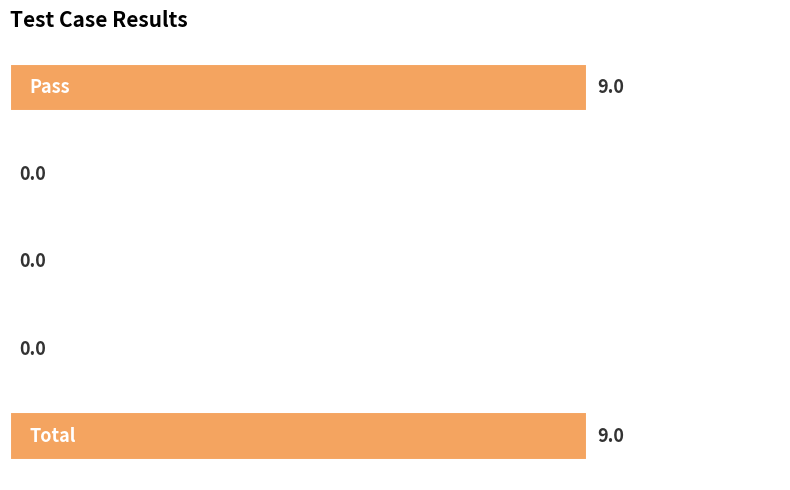

What is the greatest value displayed?

9